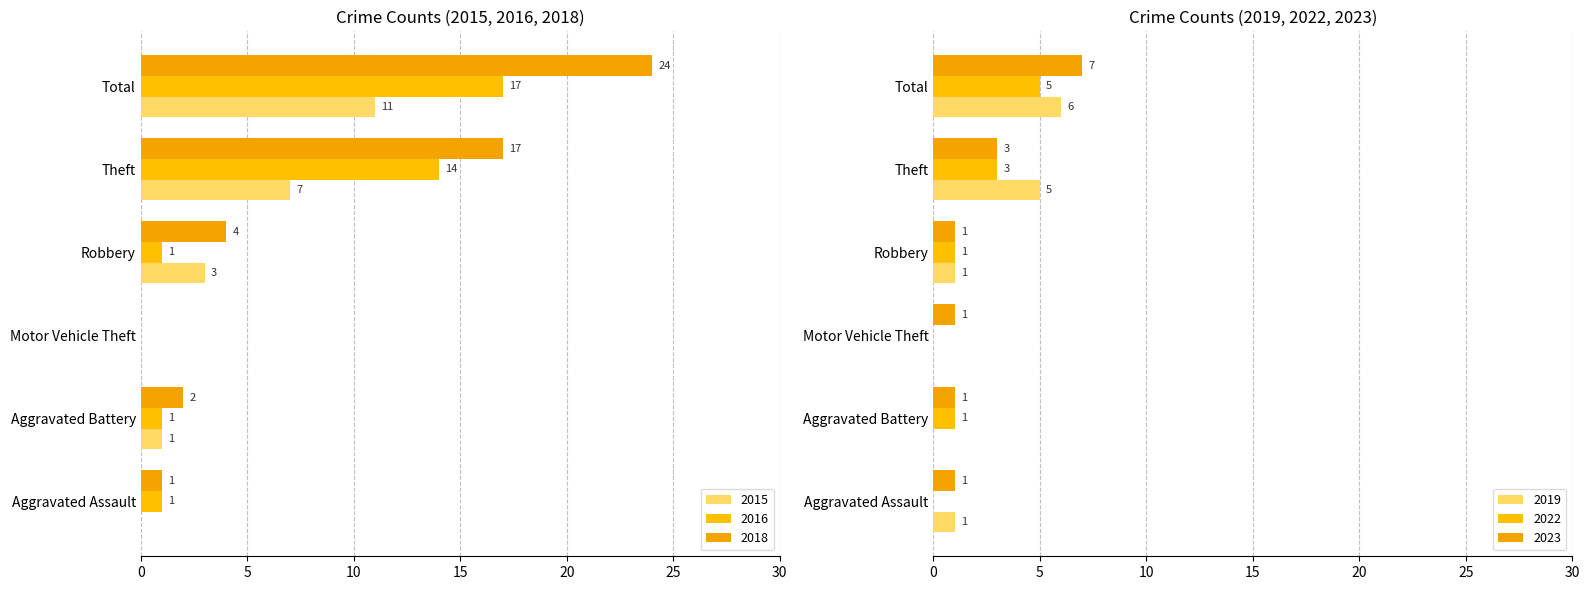

What is the approximate value of 2022 at Robbery?

1